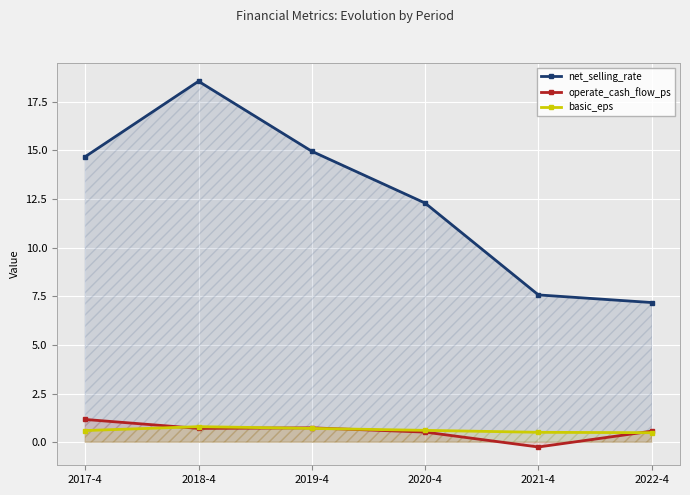

What position from the right is 2019-4?

4